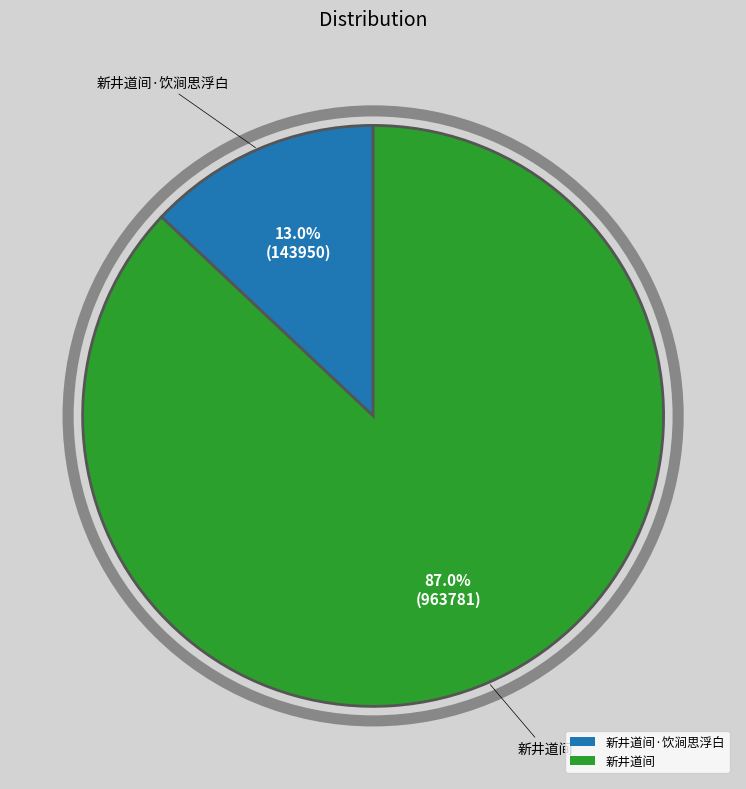

Do 新井道间·饮涧思浮白 and 新井道间 together represent more than half of the pie?

Yes